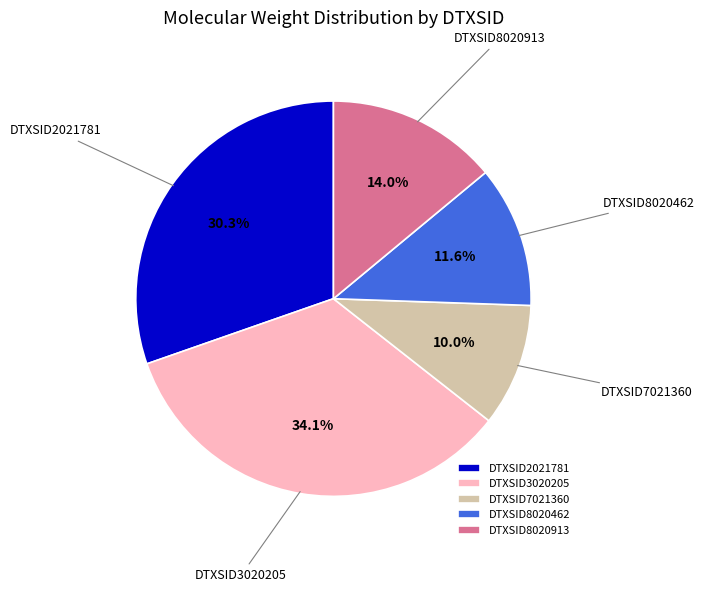

To the nearest percent, what is the difference between the largest and smallest slice percentages?

24%